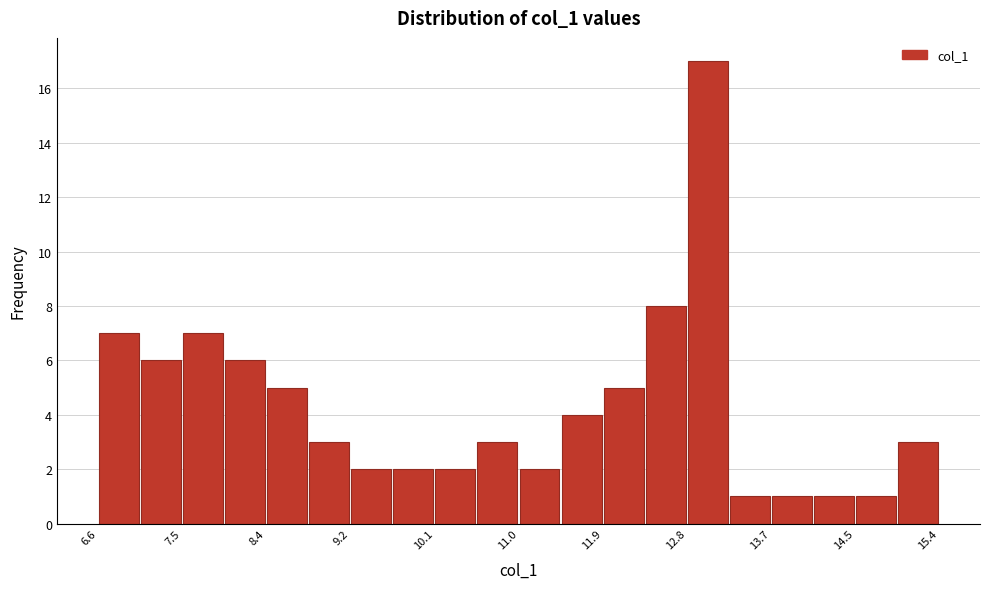

Reading left to right, list every bar in this chart as the range it spans on the x-axis followed by its height. Neither the bar edges nor the heights are printed on the chart, so give them approximately, as read against the axes.

6.6 to 7.0: 7
7.0 to 7.5: 6
7.5 to 7.9: 7
7.9 to 8.4: 6
8.4 to 8.8: 5
8.8 to 9.2: 3
9.2 to 9.7: 2
9.7 to 10.1: 2
10.1 to 10.6: 2
10.6 to 11.0: 3
11.0 to 11.4: 2
11.4 to 11.9: 4
11.9 to 12.3: 5
12.3 to 12.8: 8
12.8 to 13.2: 17
13.2 to 13.7: 1
13.7 to 14.1: 1
14.1 to 14.5: 1
14.5 to 15.0: 1
15.0 to 15.4: 3